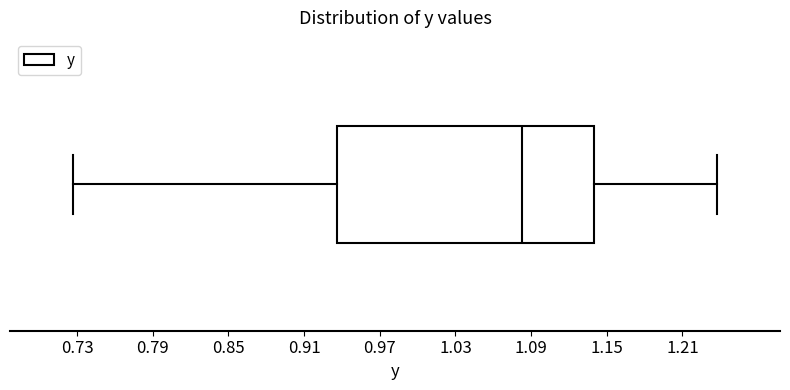

Where does the right whisker of the box end on the x-axis? The values are not printed on the chart, so give them approximately, as read against the axis.

1.24